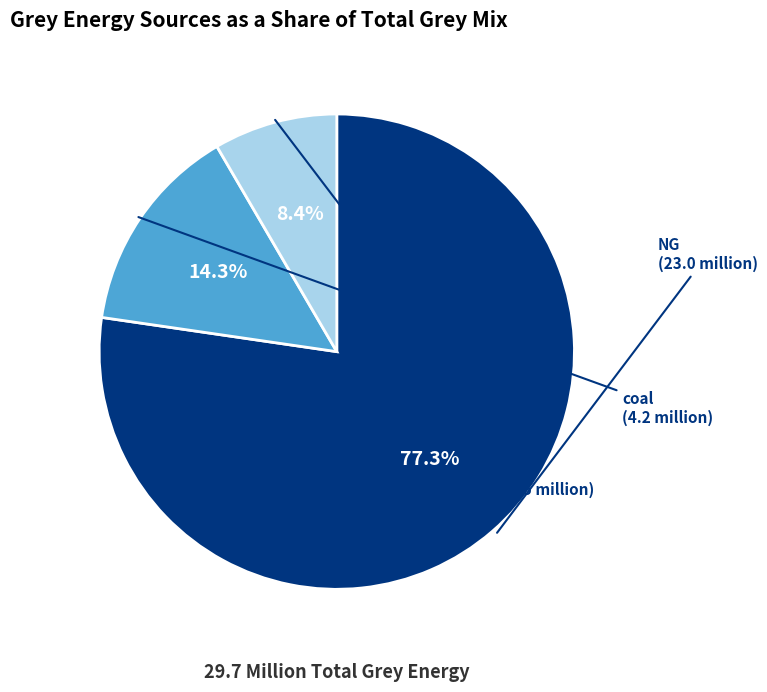

What is the smallest slice in the pie chart?

GG